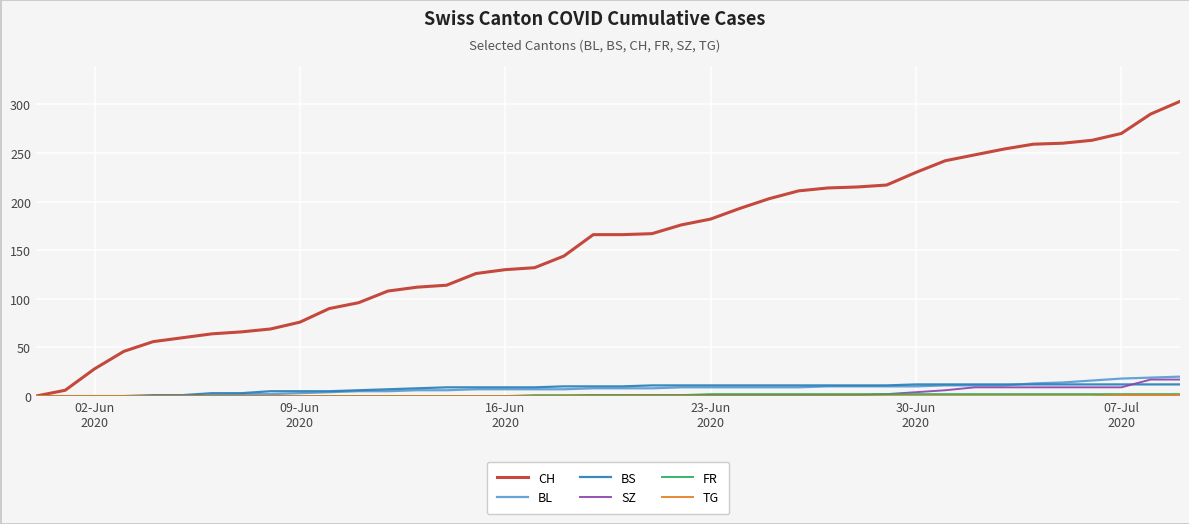

What is the highest value of the CH series?

303